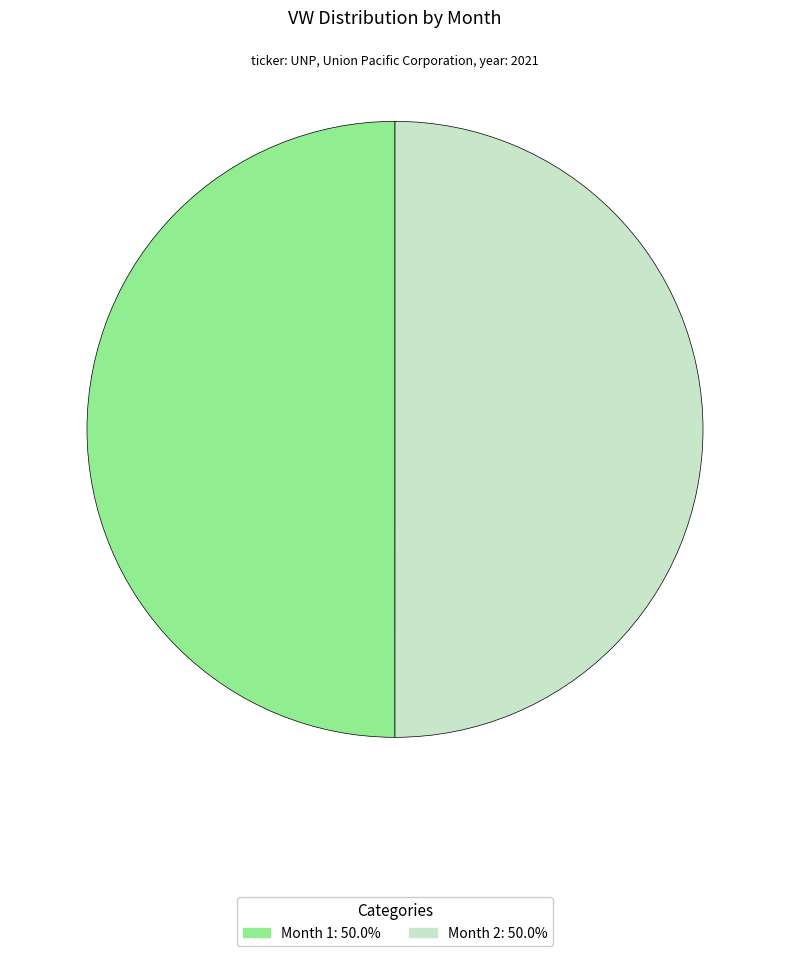

Is the sum of Month 2: 50.0% and Month 1: 50.0% greater than half?

Yes